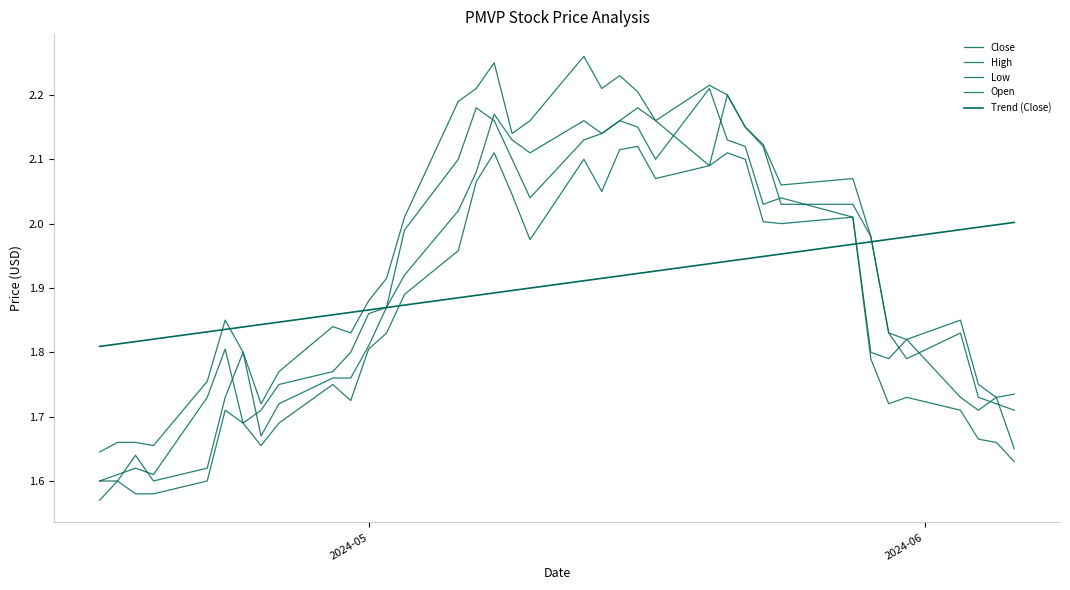

True or false: High has more than 1 interior local peaks.

True